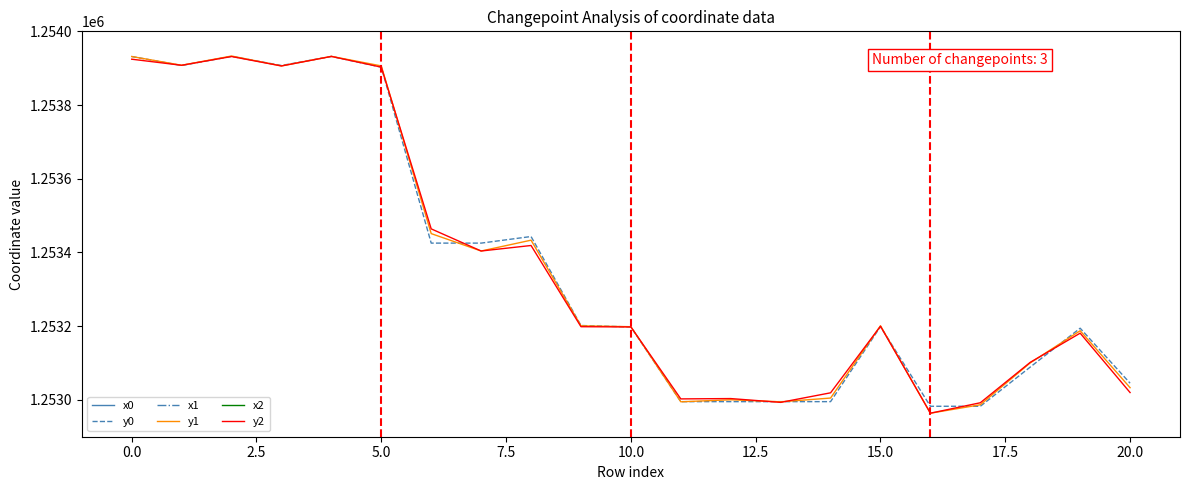

What is the lowest value of the y0 series?

1252982.6